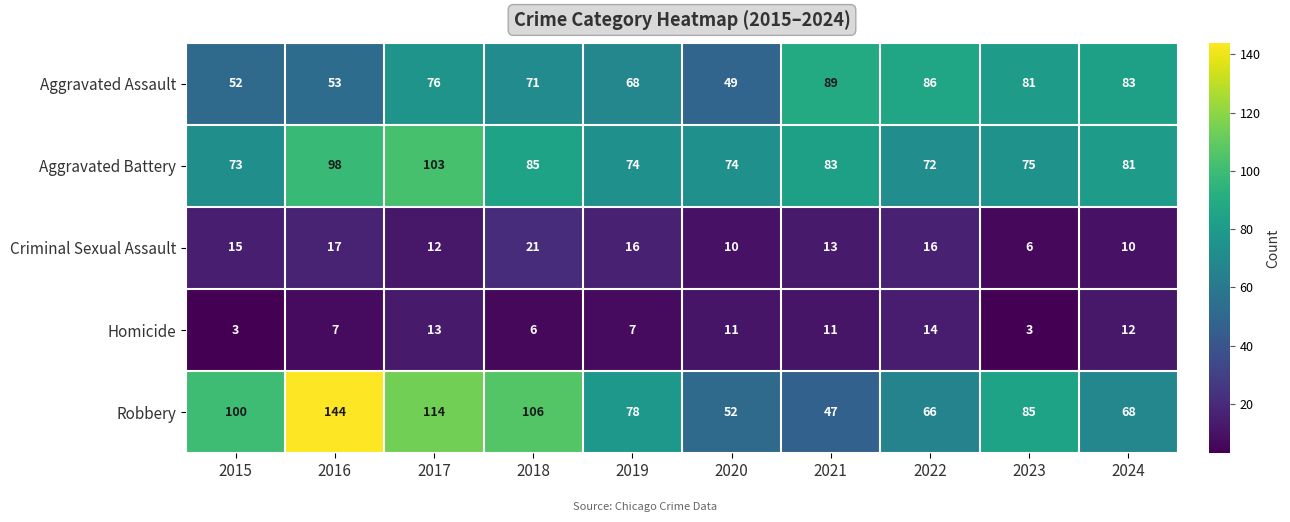

What is the highest value of the Aggravated Battery series?

103